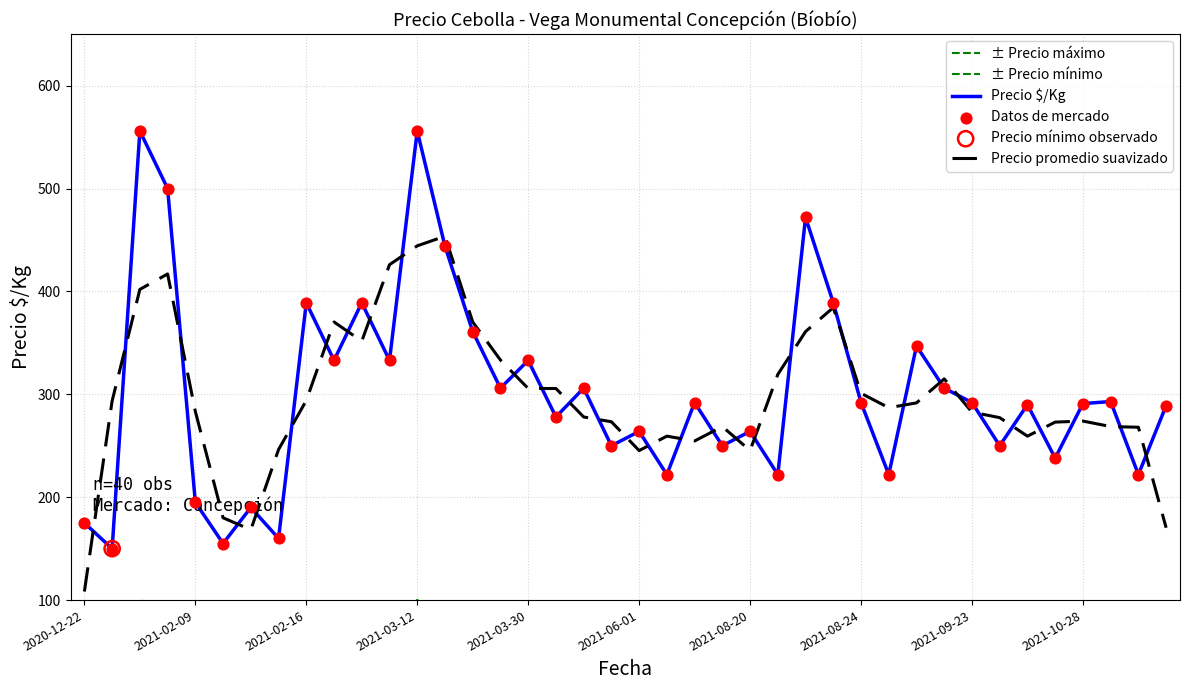

Which series has the largest total across all categories?

Precio $/Kg